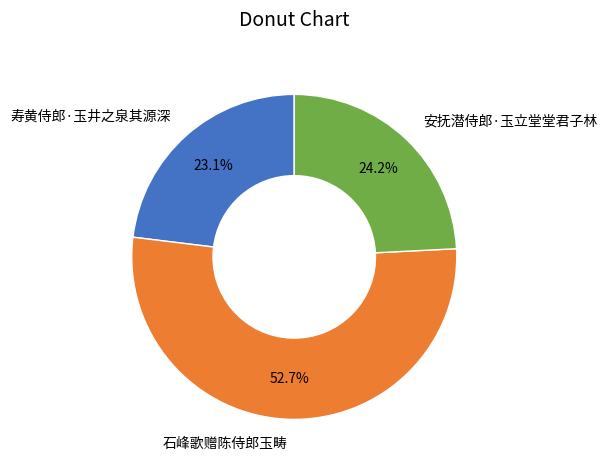

To the nearest percent, what portion does 寿黄侍郎·玉井之泉其源深 represent?

23%